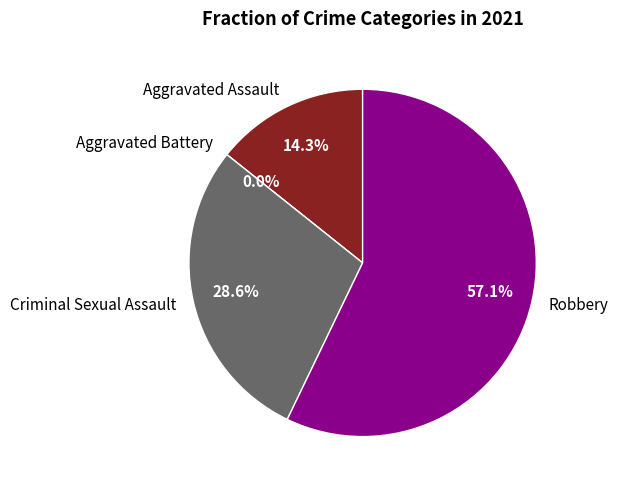

How many slices are in this pie chart?

4